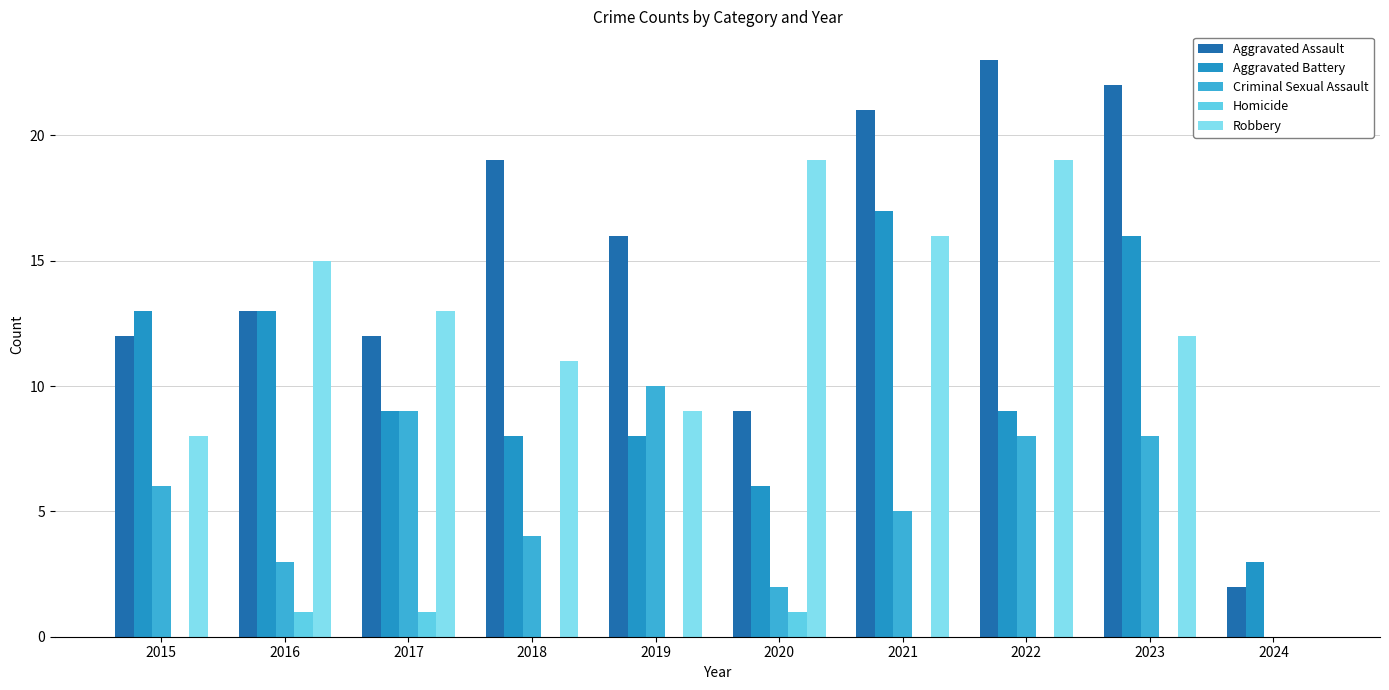

What is the value of the Criminal Sexual Assault bar at the 9th from the left?

8